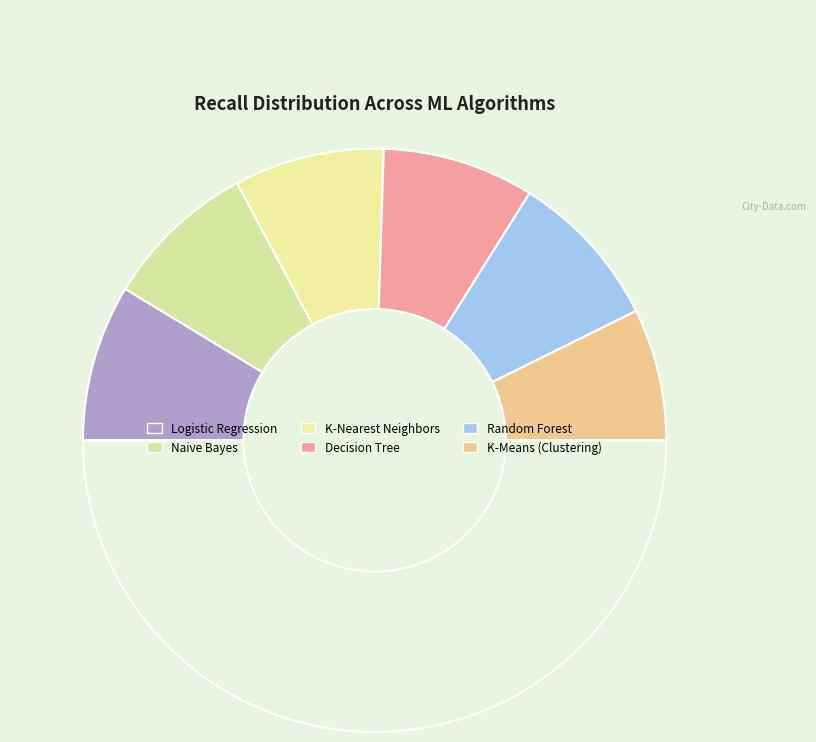

How many segments does this pie chart have?

7